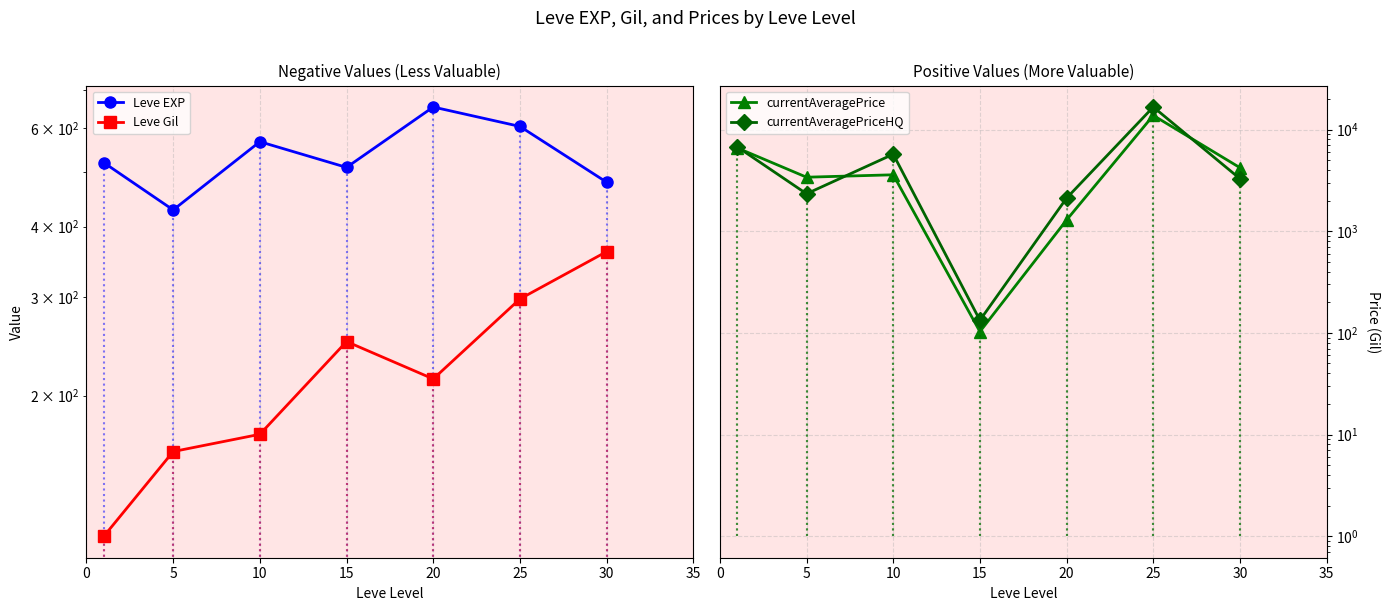

At how many categories does at least one series exceed 12750?

1